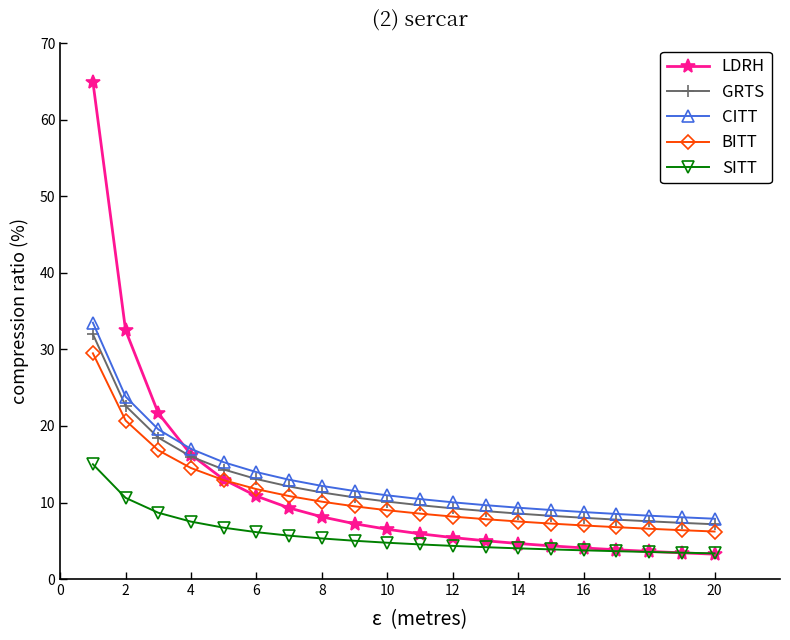

Which series has the largest range (max minus min)?

LDRH